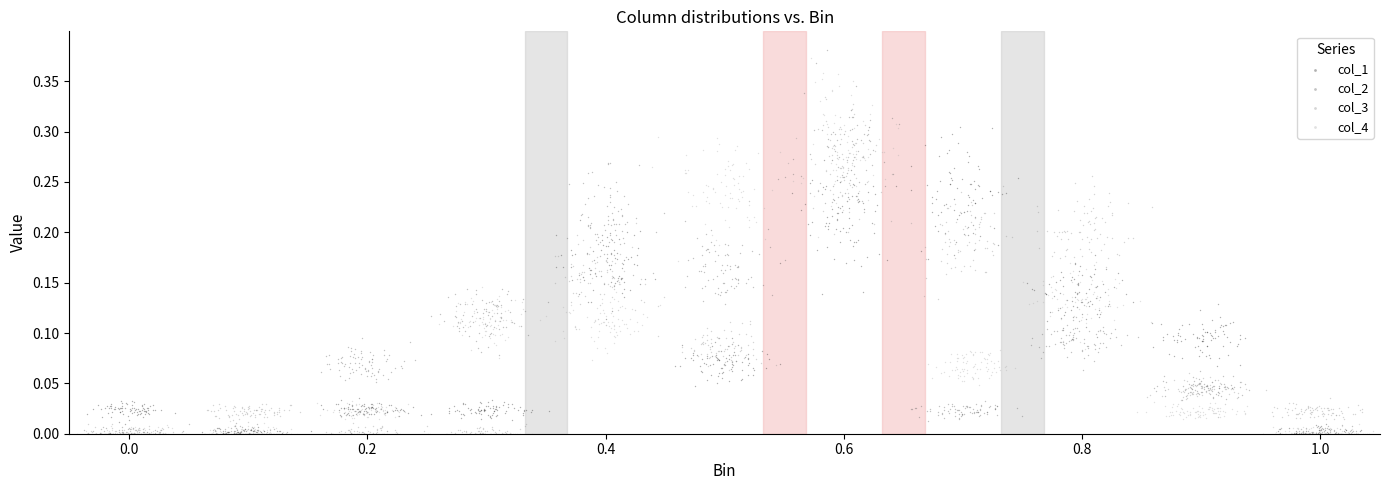

Which series has the widest spread of Y values?

col_2